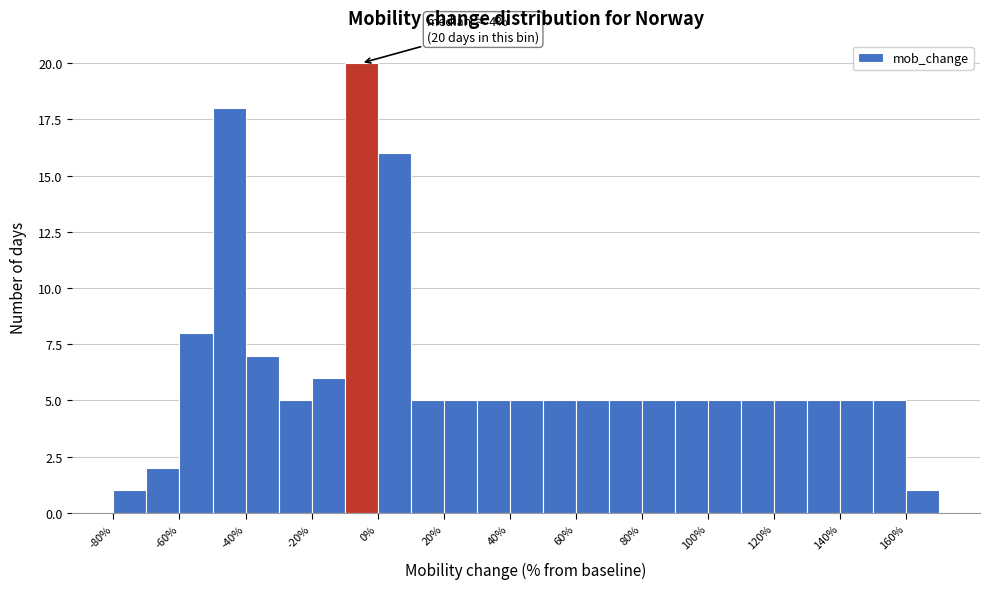

Over which range of the x-axis is the bar tallest?

-10 to 0